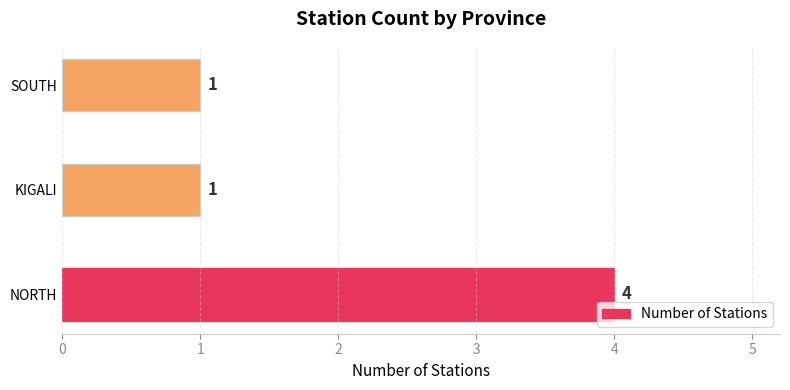

The chart shows a value of 3 at NORTH. True or false?

False